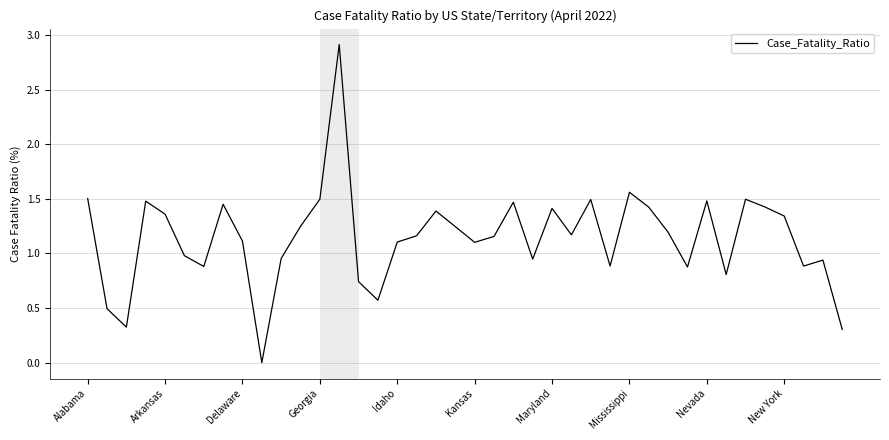

What is the difference between the maximum and minimum values?

2.9